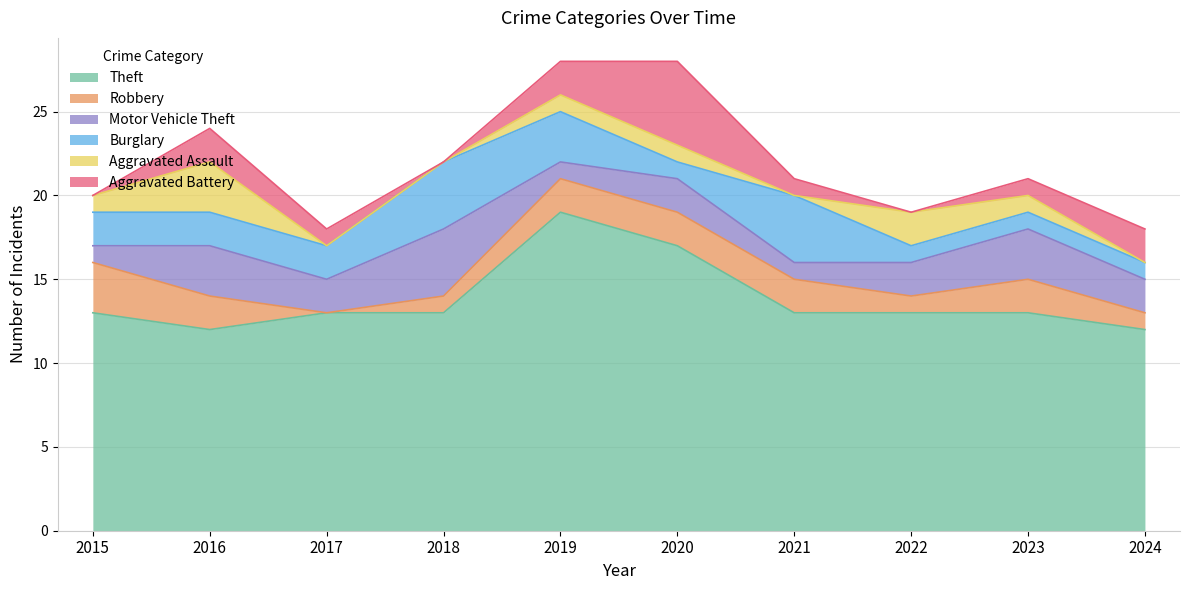

In Theft, how many points are higher than both neighbors (excluding endpoints)?

1